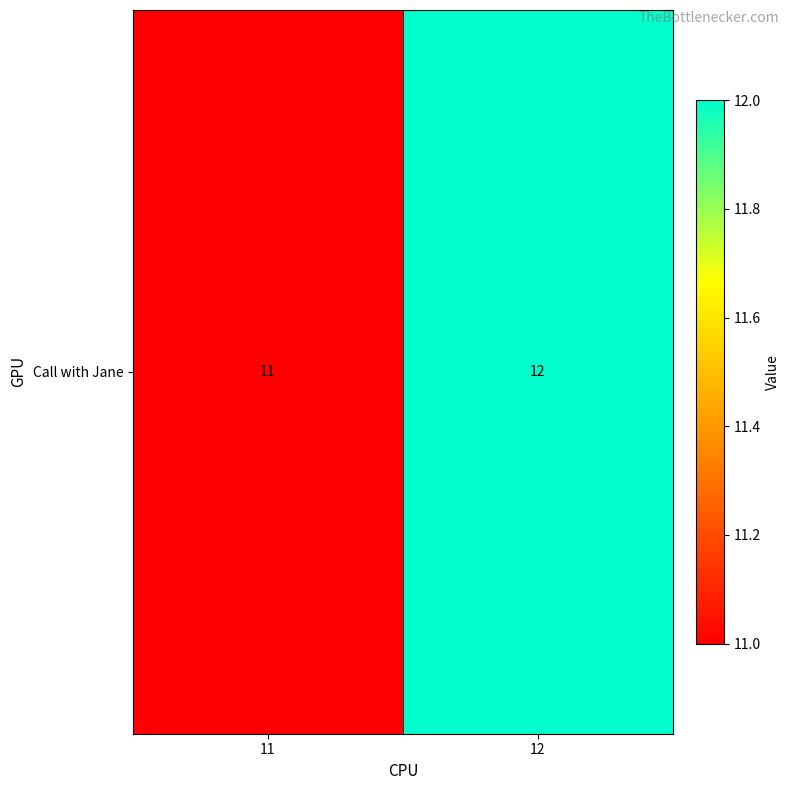

Which has a higher value, 11 or 12?

12